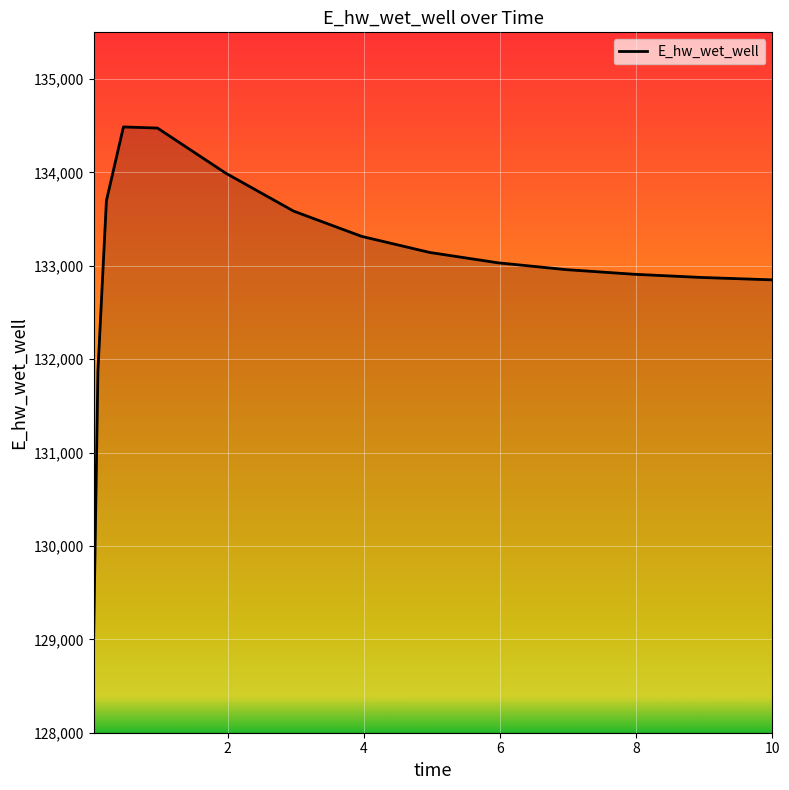

What is the difference between the maximum and minimum values?

5469.2